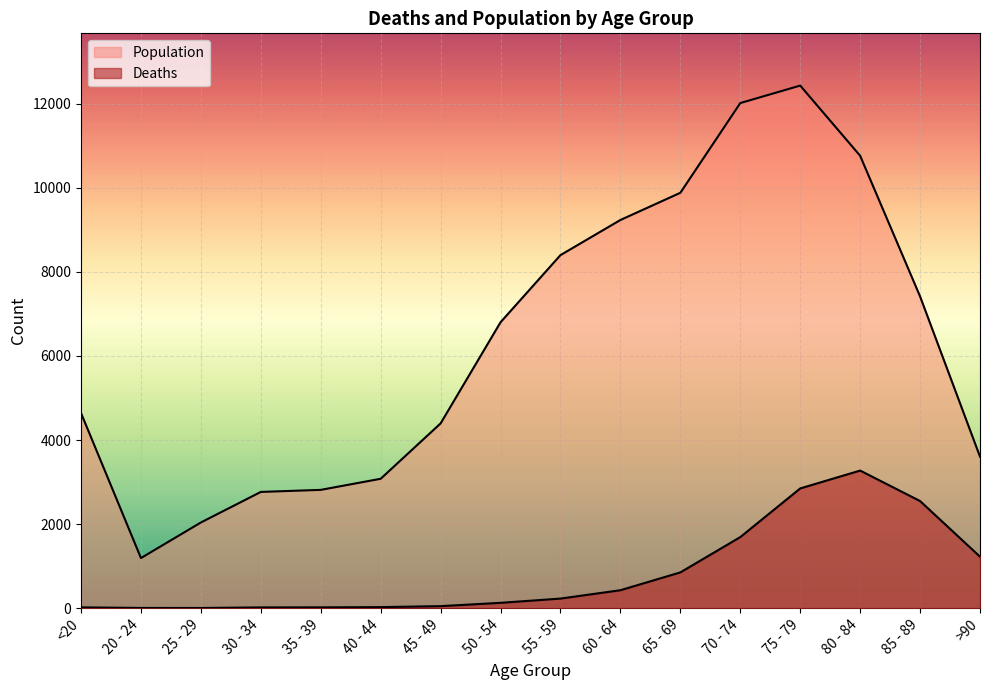

At how many categories does at least one series exceed 1276?

15